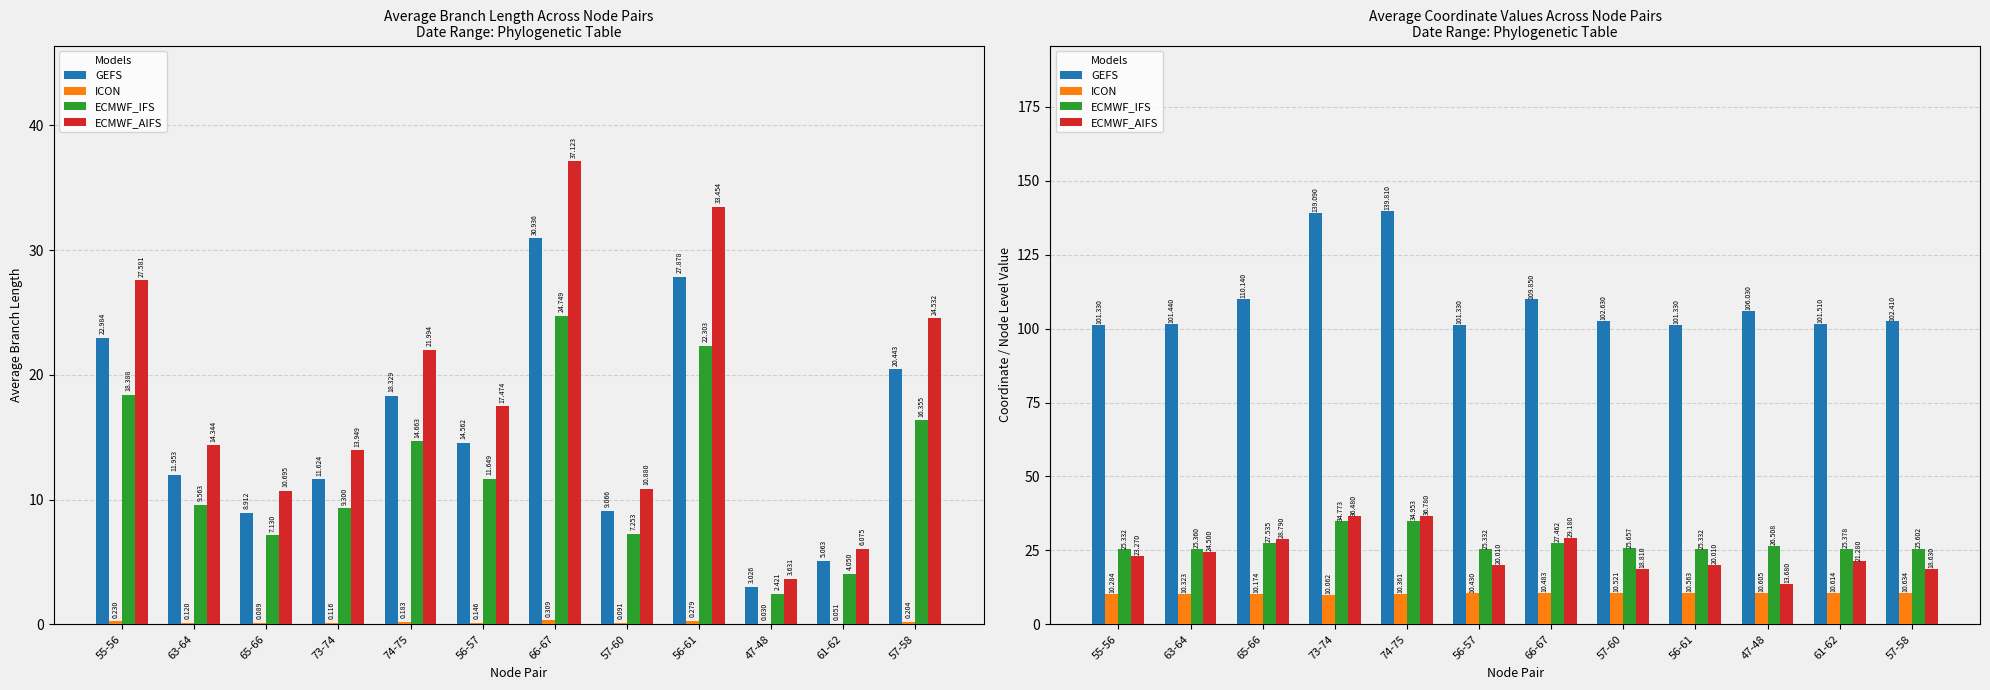

At which label does ICON reach its peak?

57-58